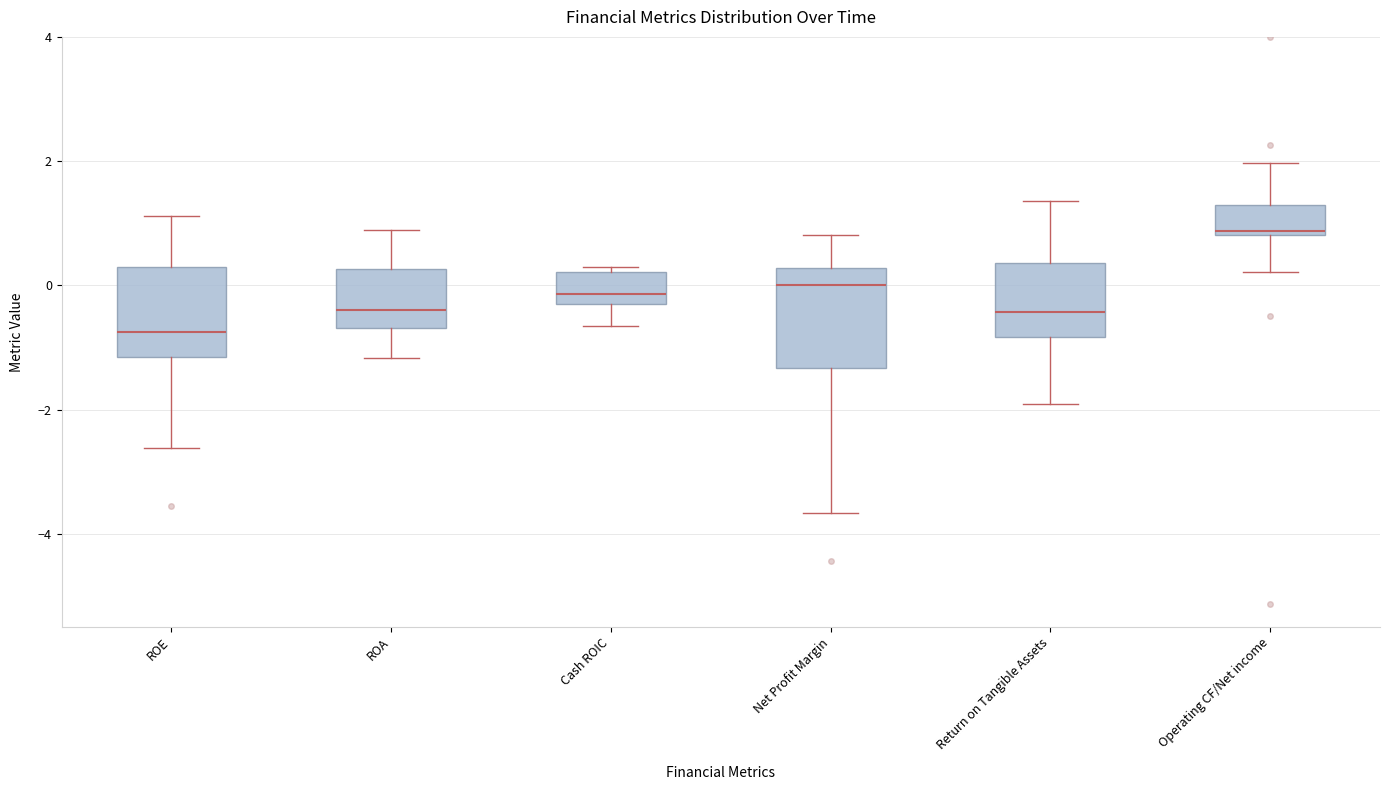

Where does the upper whisker of the box for Return on Tangible Assets end on the y-axis? The values are not printed on the chart, so give them approximately, as read against the axis.

1.4